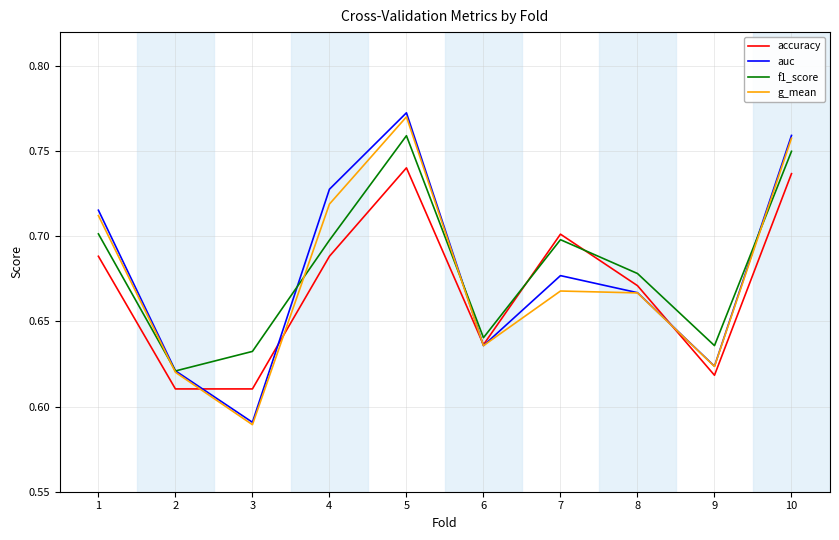

Which category has the highest value across all series?

5